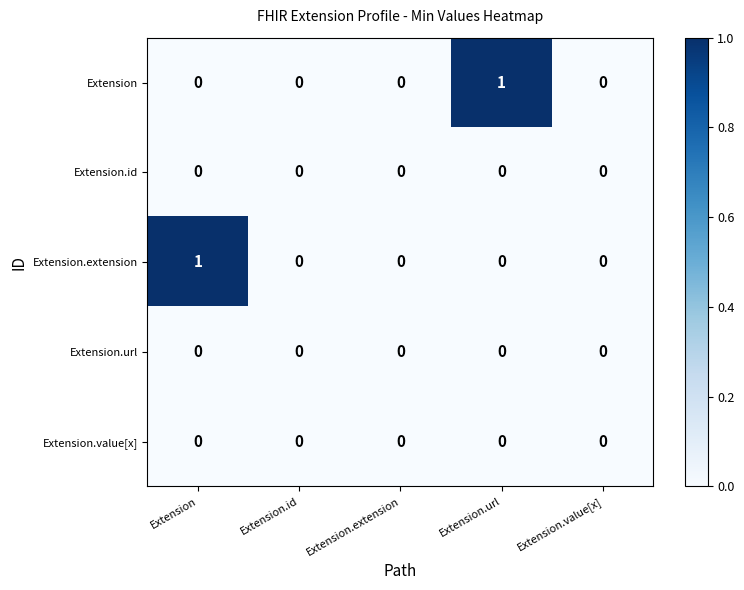

True or false: Extension.extension has a value of 0 at Extension.id.

True